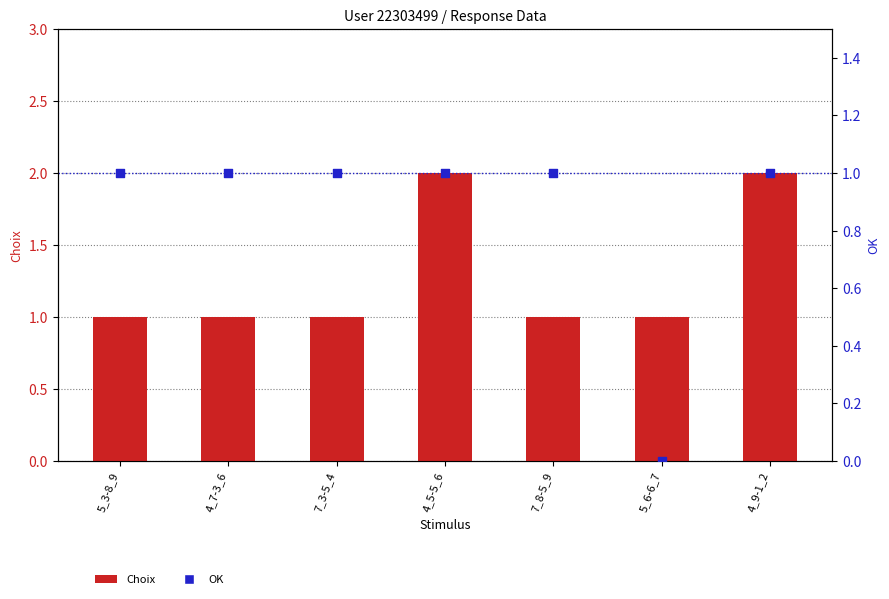

Which series has the largest total across all categories?

Choix